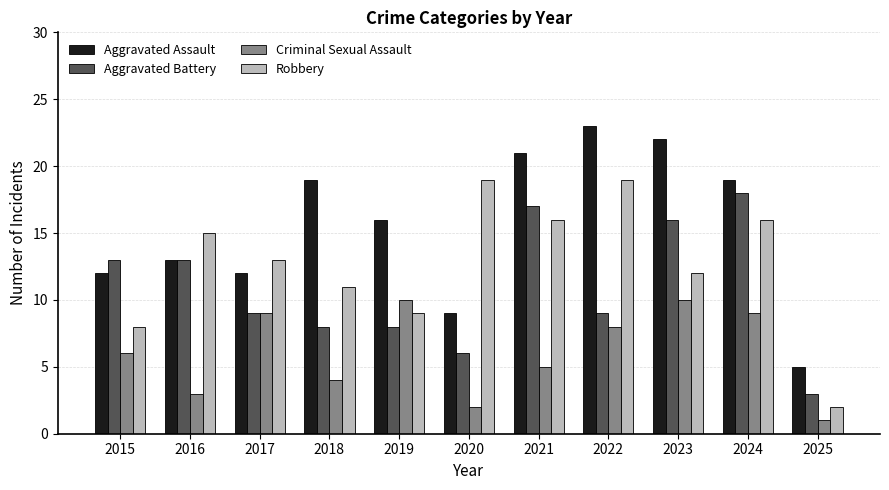

The value of Aggravated Battery at 2020 is 4. True or false?

False